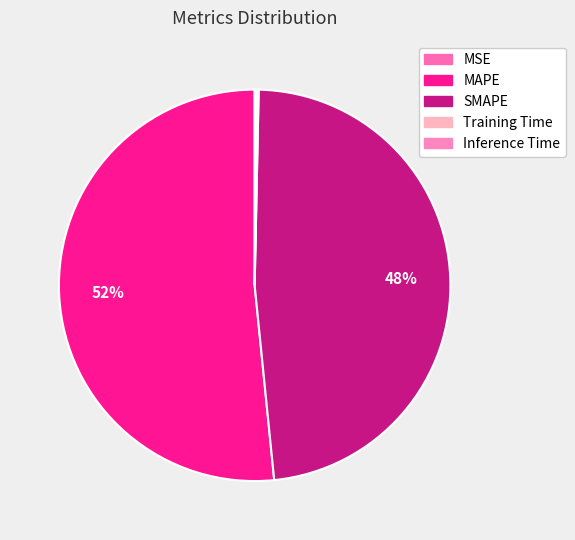

True or false: MAPE accounts for 62% of the total.

False